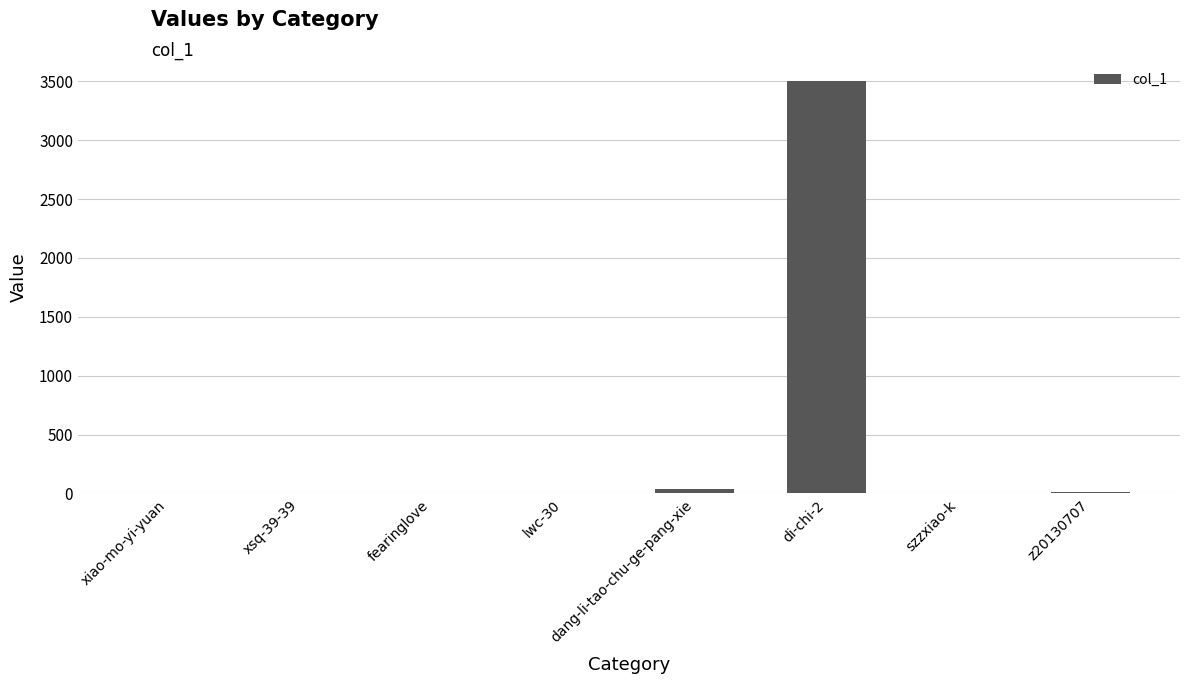

What is the approximate value at z20130707?

15